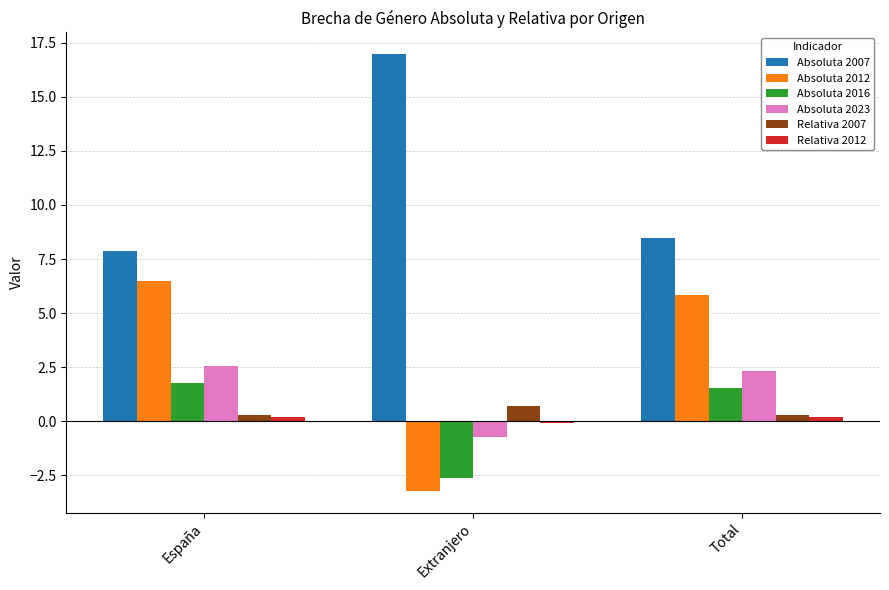

At which label does Absoluta 2016 first exceed 1?

España